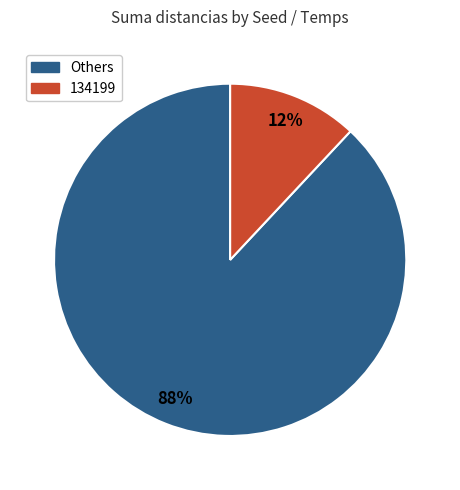

Count the number of slices in the pie.

2